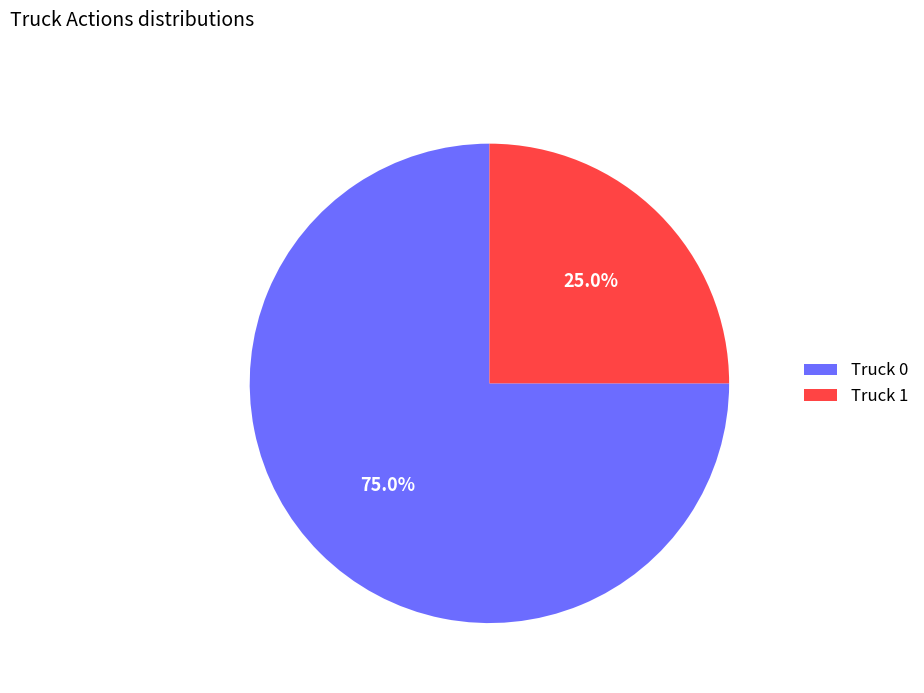

Does any single category account for the majority?

Yes